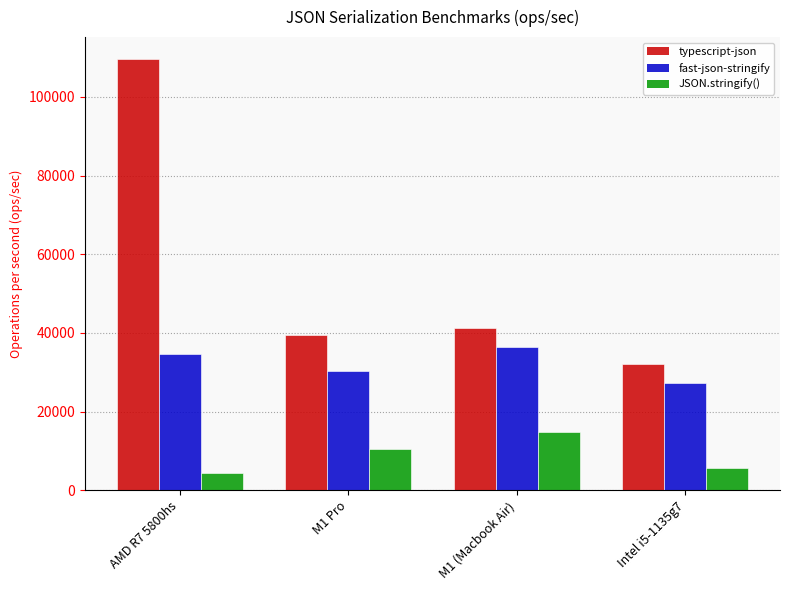

What is the sum of the JSON.stringify() values at Intel i5-1135g7 and AMD R7 5800hs?

10075.0